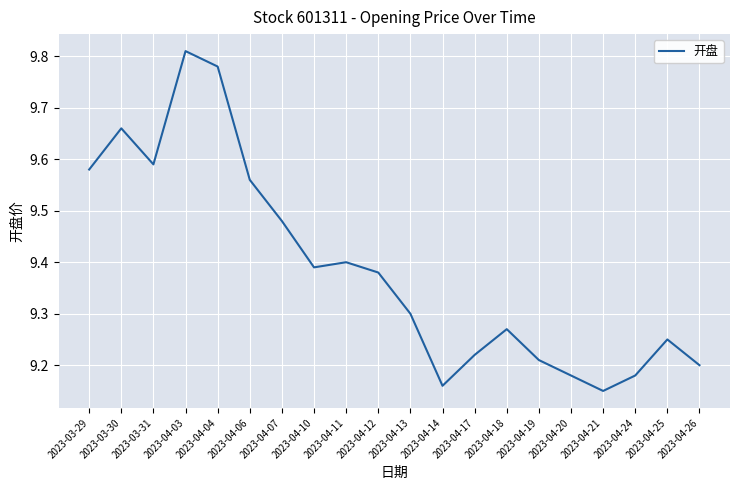

The value at 2023-04-17 is 4.1. True or false?

False